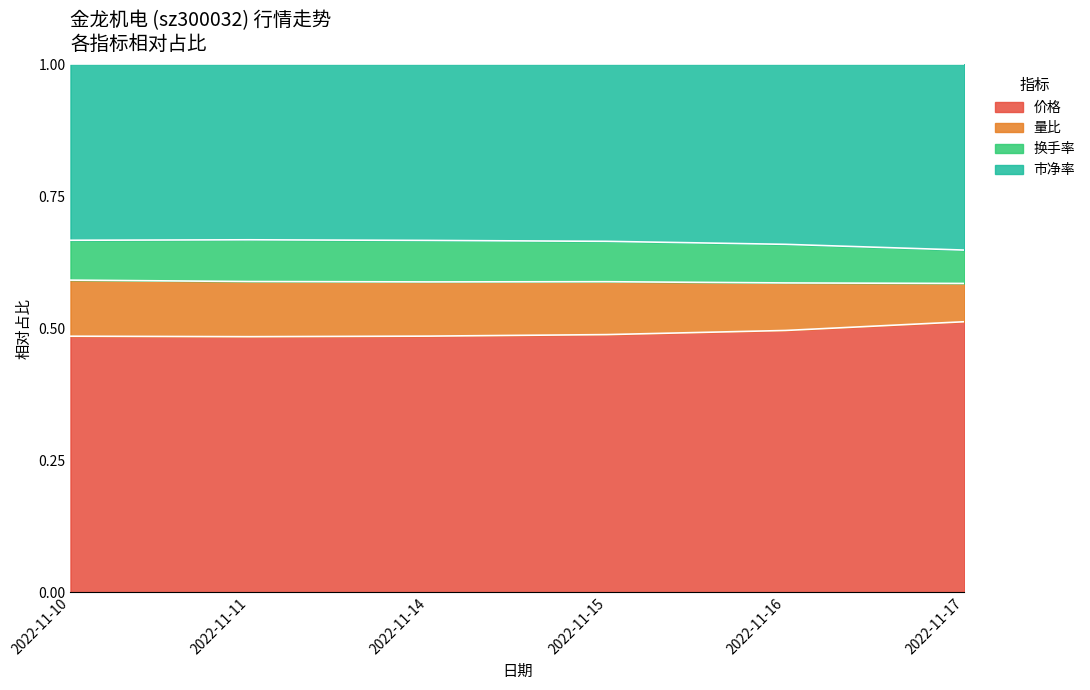

The value of 价格 at 2022-11-14 is 0.3. True or false?

False